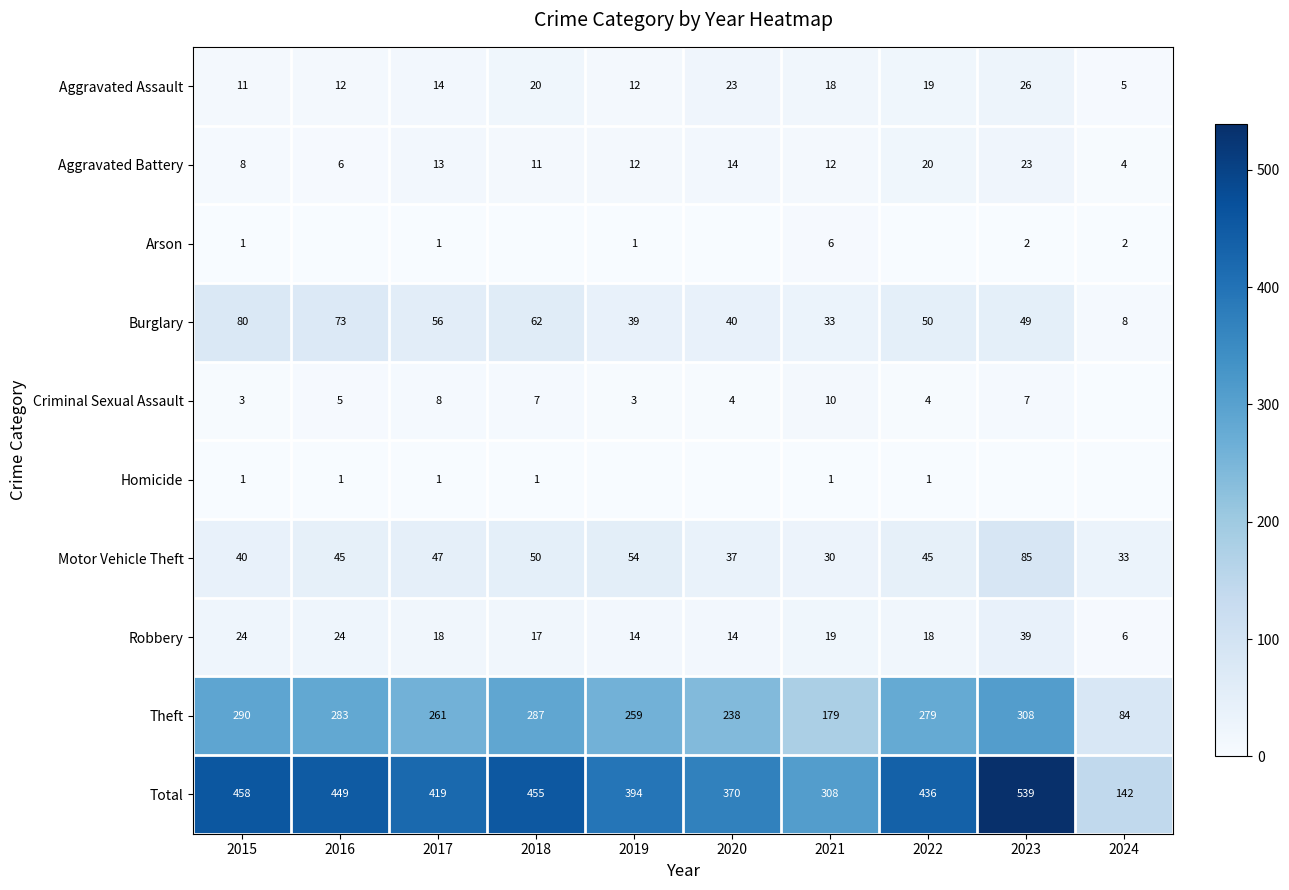

What is the lowest value of the Burglary series?

8